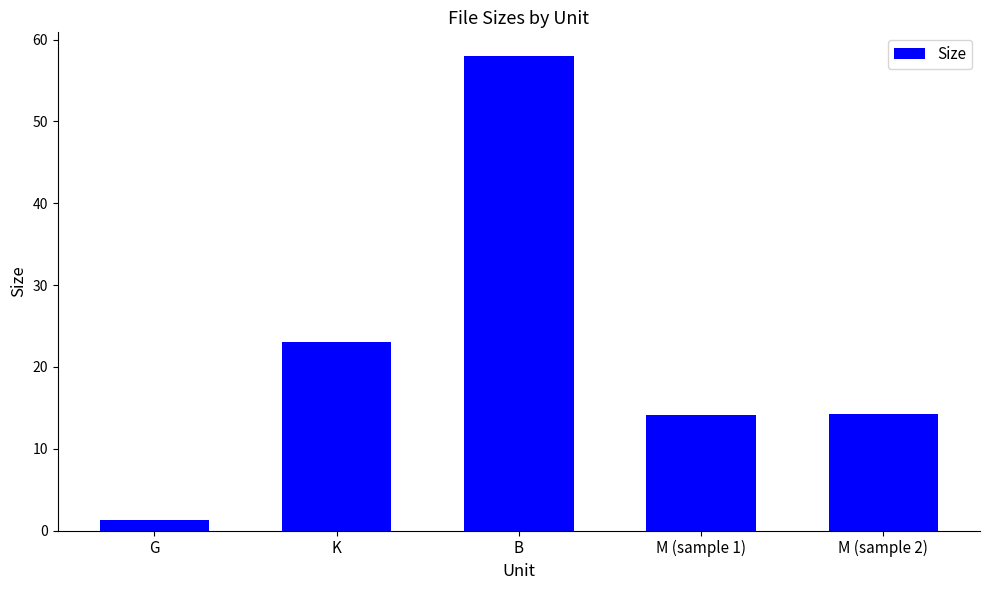

What is the label of the 2nd bar from the right?

M (sample 1)